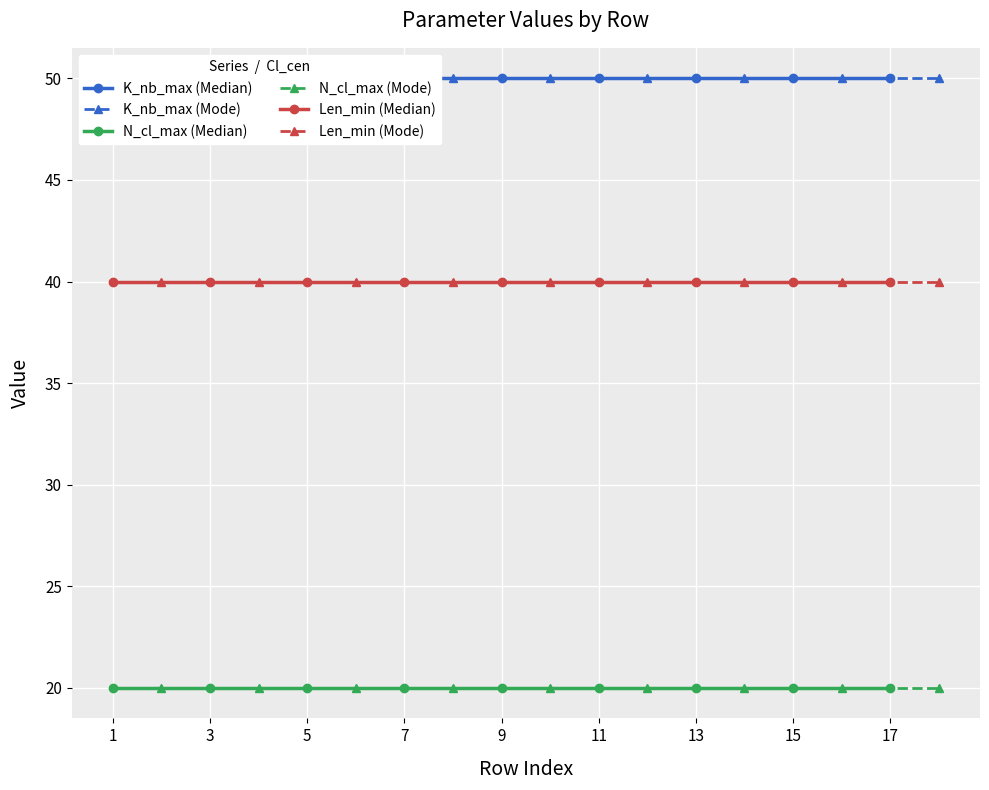

Which series has the largest Y range (max minus min)?

K_nb_max (Median)